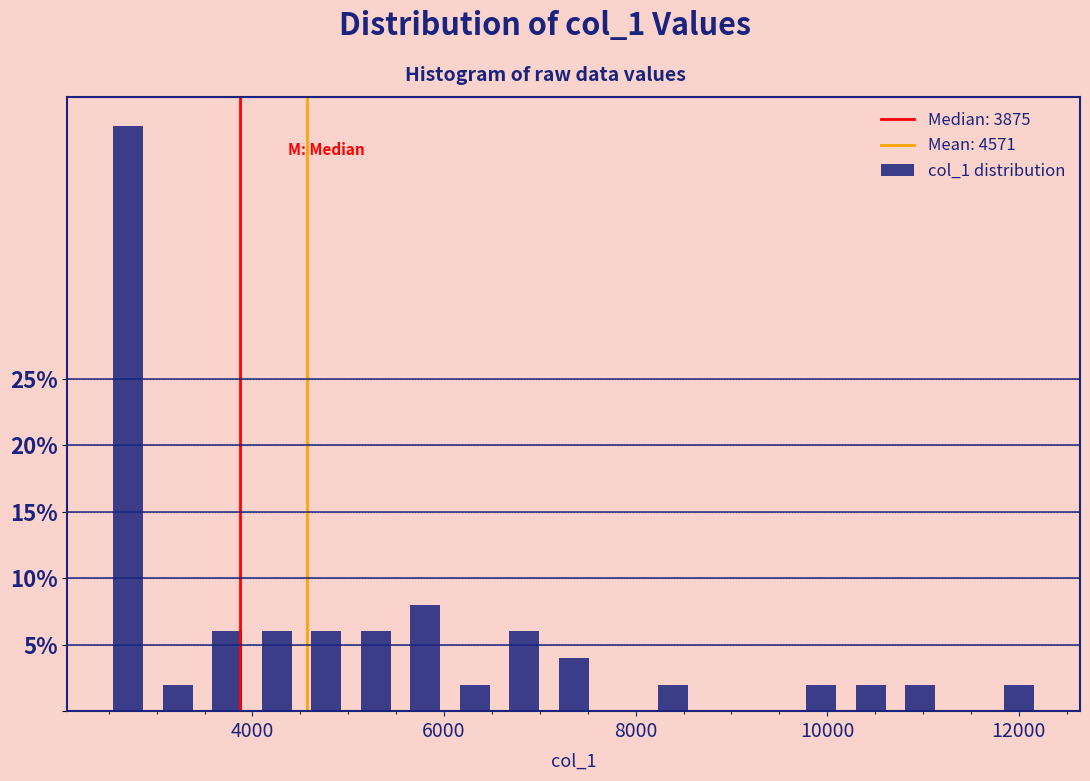

Around what value on the x-axis is the tallest bar? Give the approximate position of its centre, as read against the axis.

2800